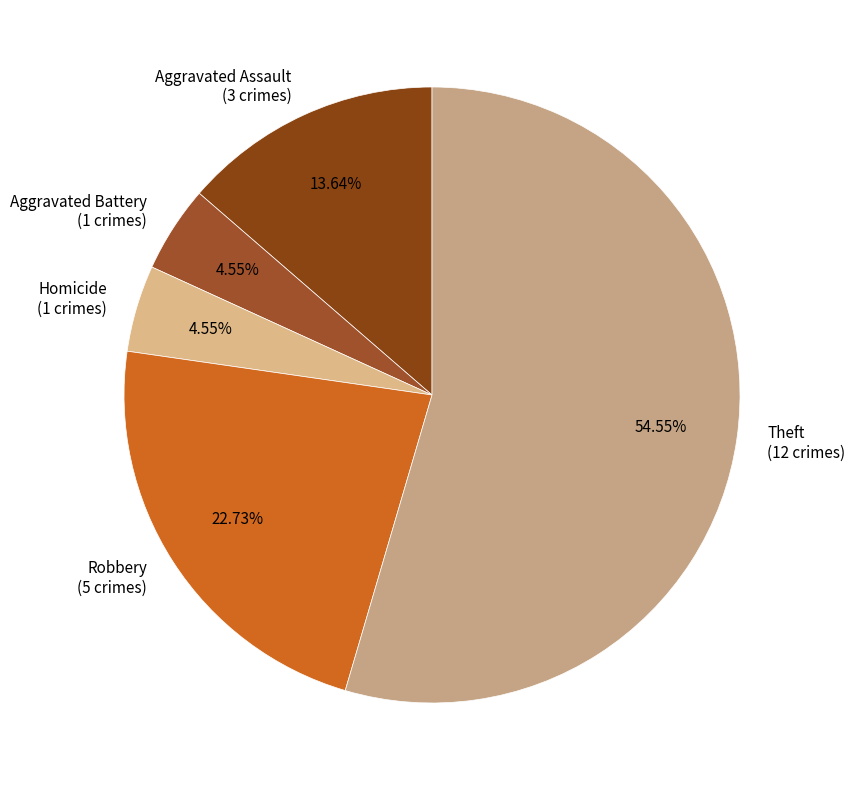

Which has a higher value, Theft (12 crimes) or Aggravated Battery (1 crimes)?

Theft (12 crimes)